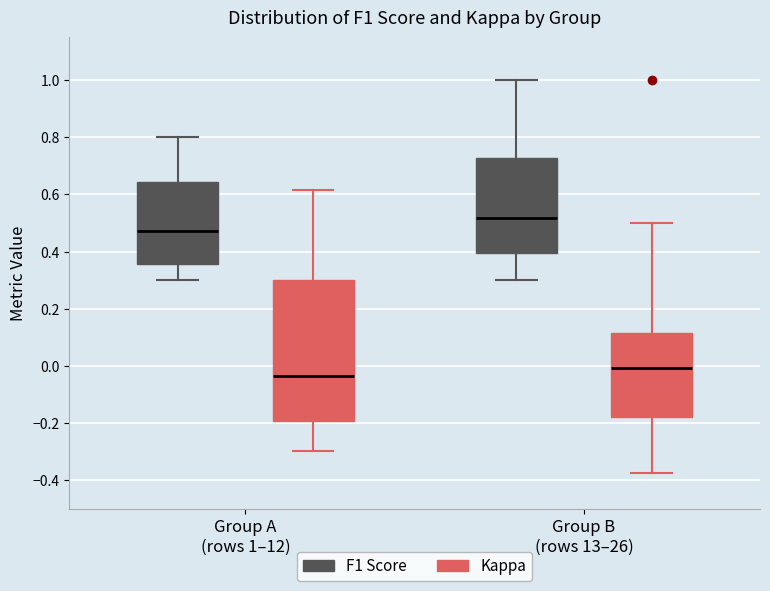

Where is the lower edge of the box for Group B (rows 13–26) (Kappa) on the y-axis? The values are not printed on the chart, so give them approximately, as read against the axis.

-0.18